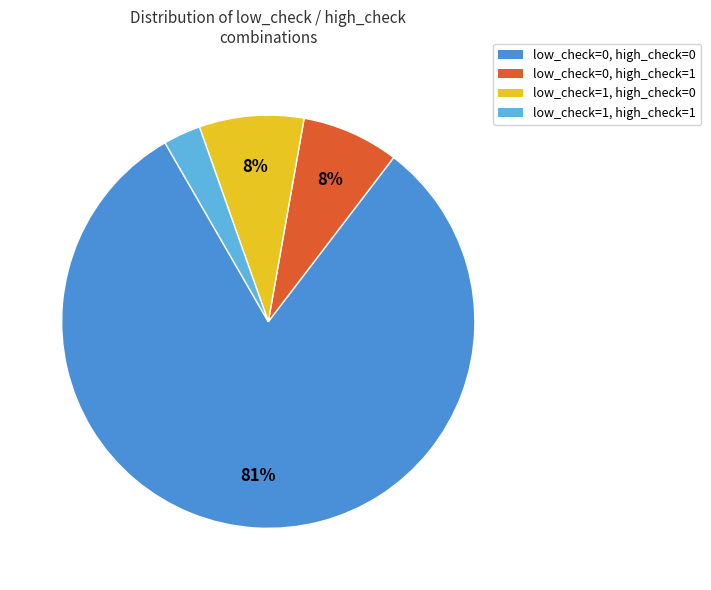

Between low_check=1, high_check=1 and low_check=0, high_check=1, which is larger?

low_check=0, high_check=1